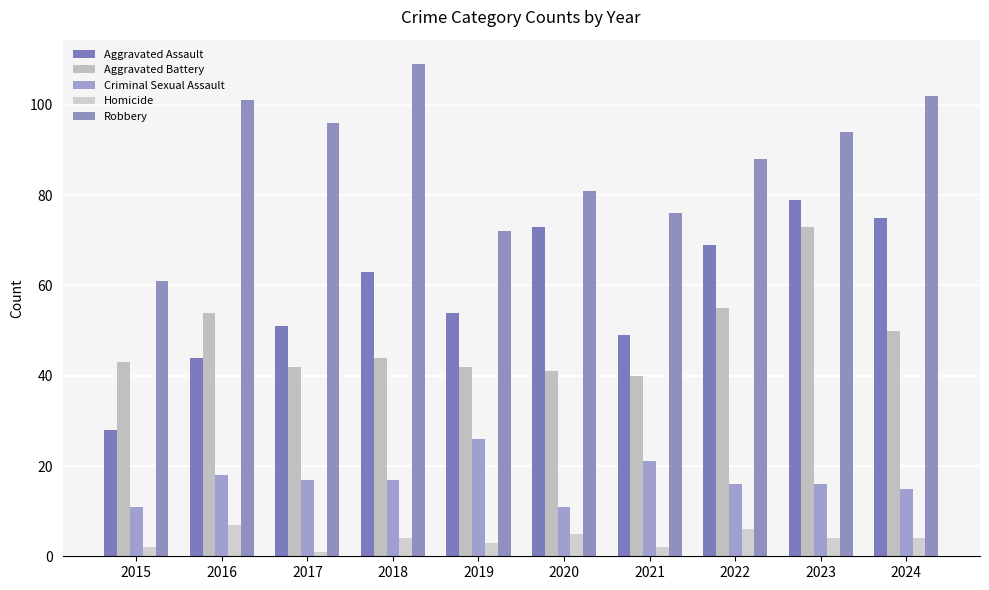

At which label is Robbery closest to 85?

2022